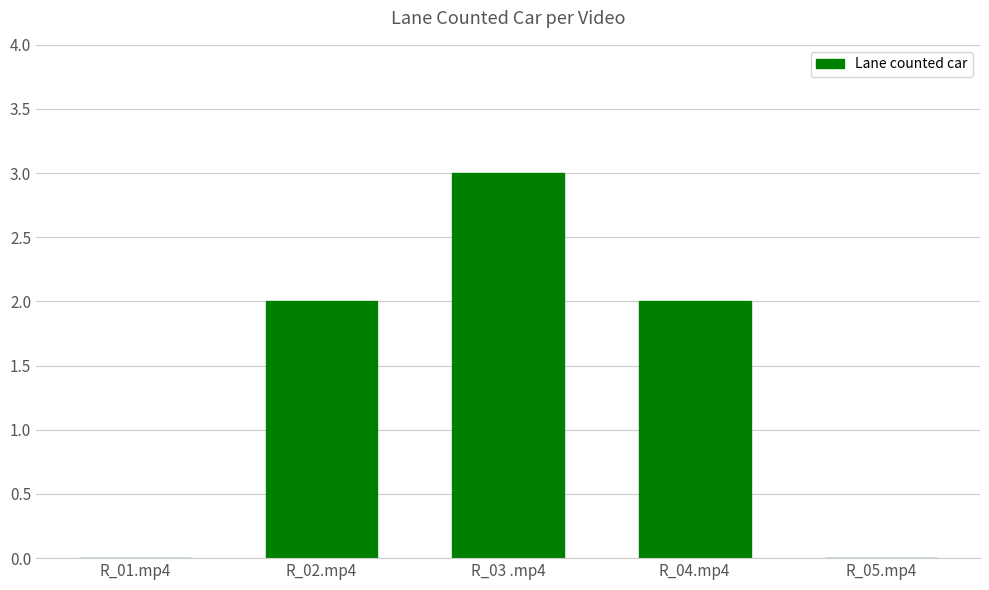

Reading left to right, extract all data points from this chart.

R_01.mp4=0	R_02.mp4=2	R_03 .mp4=3	R_04.mp4=2	R_05.mp4=0